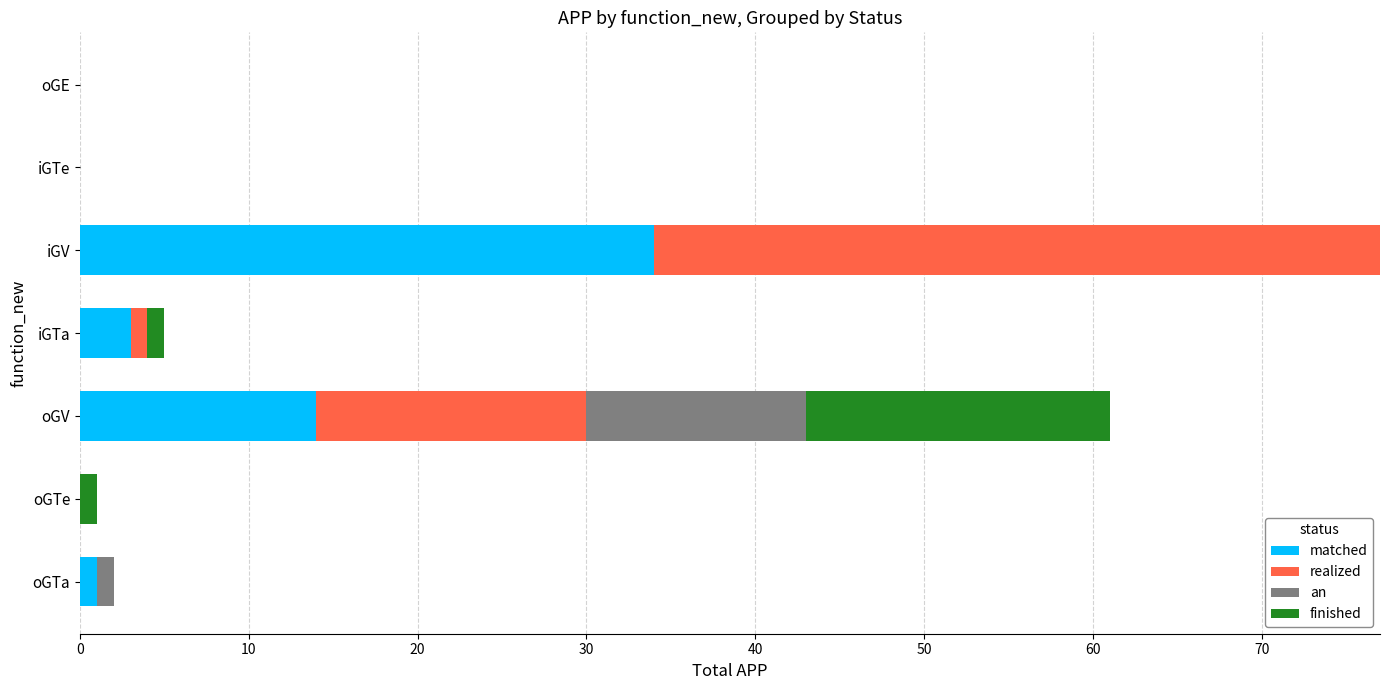

At which label is matched closest to 17?

oGV